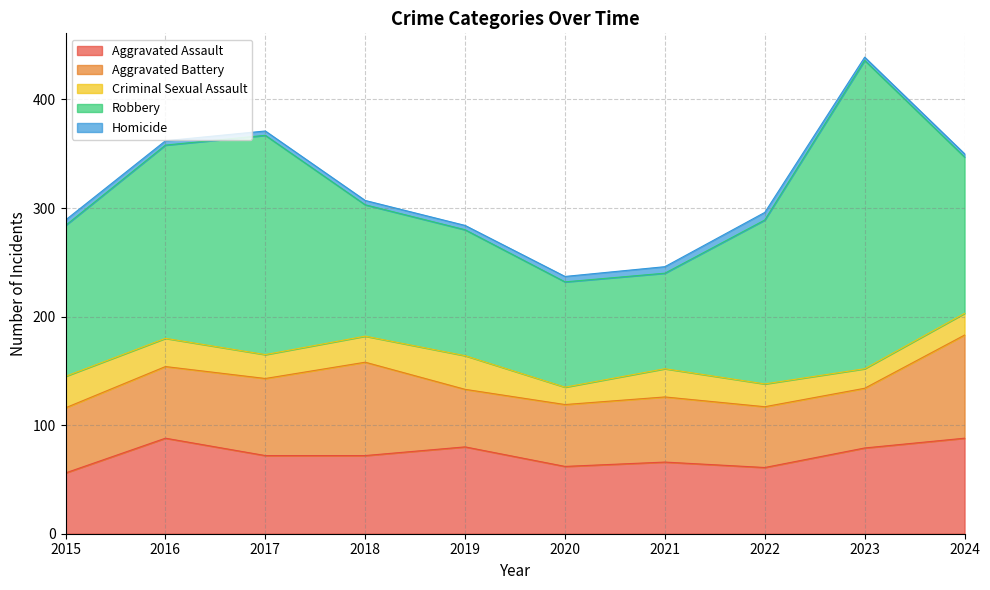

At which label does Aggravated Assault first exceed 72?

2016